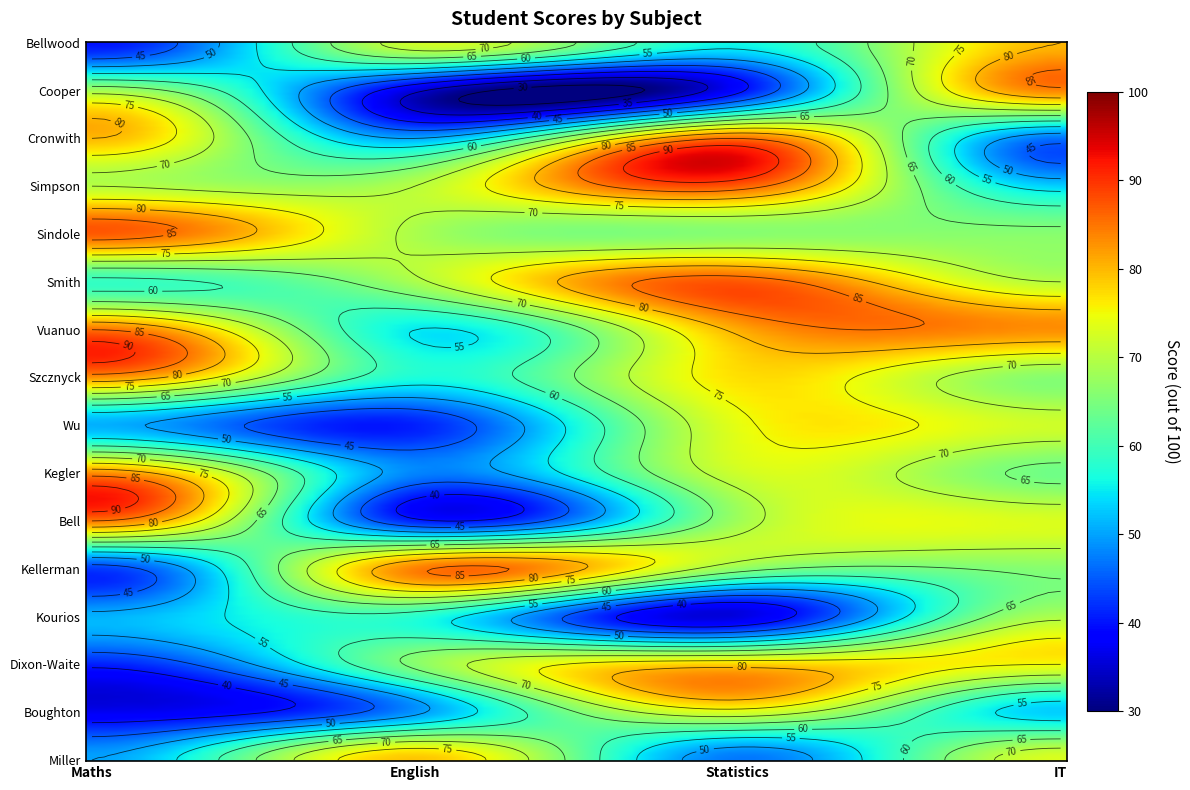

What is the difference between the maximum and second lowest values in the Cooper series?

45